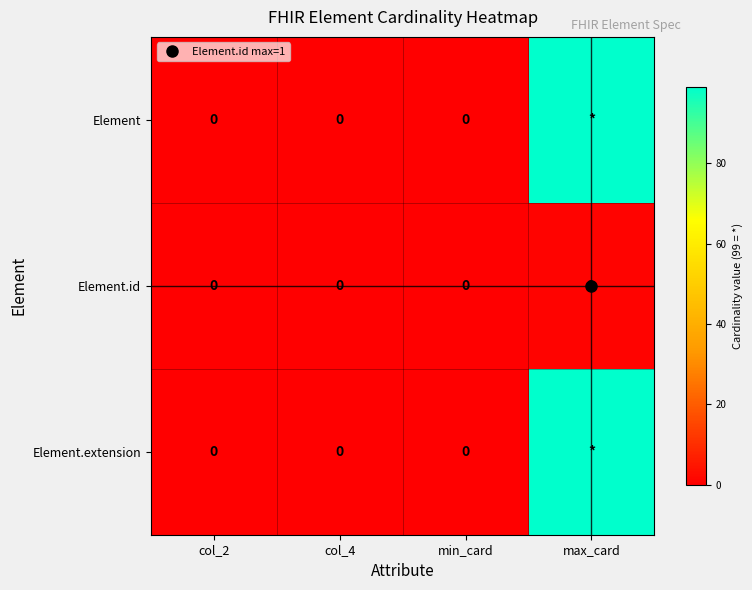

The Element series shows 0 at min_card. True or false?

True